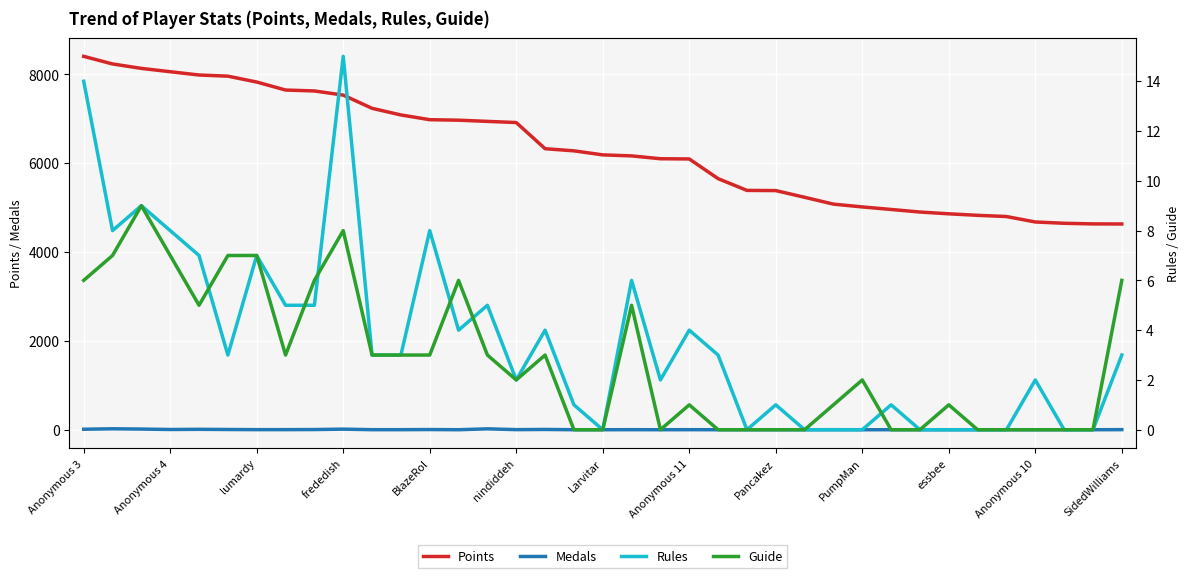

What is the difference between the Guide values at 26 and 34?

1